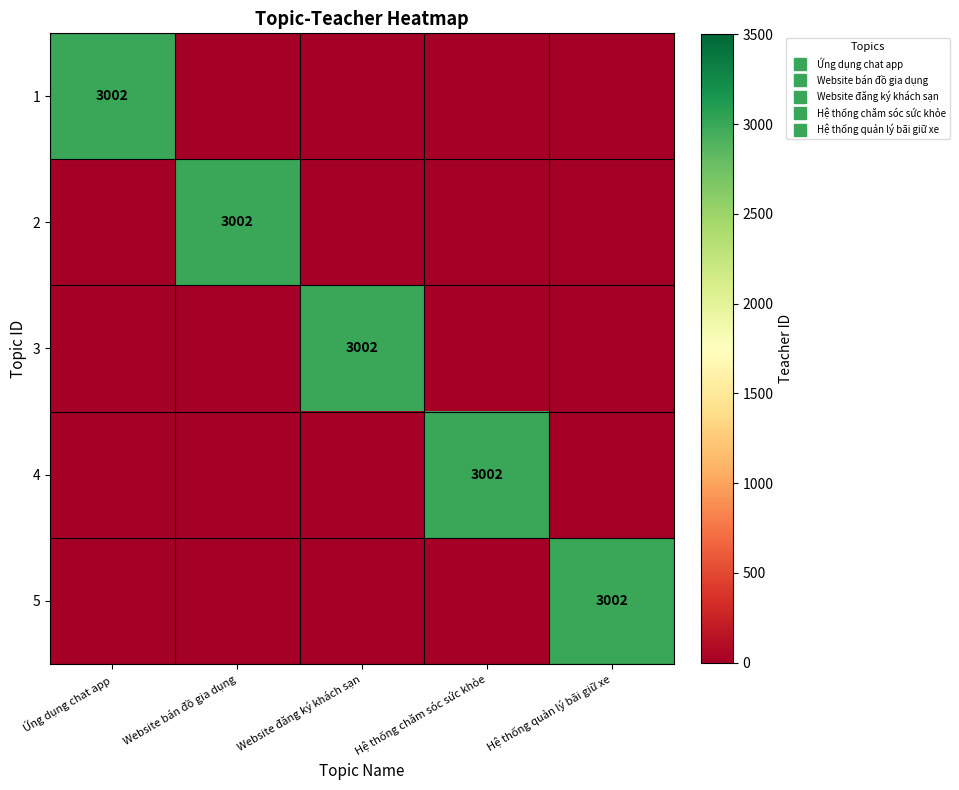

How many distinct data groups are displayed?

5